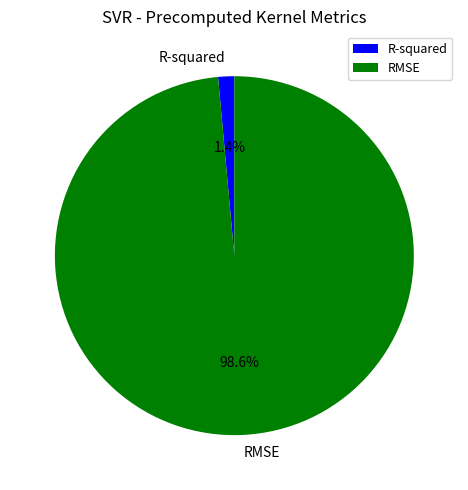

Which category has the biggest portion of the pie?

RMSE